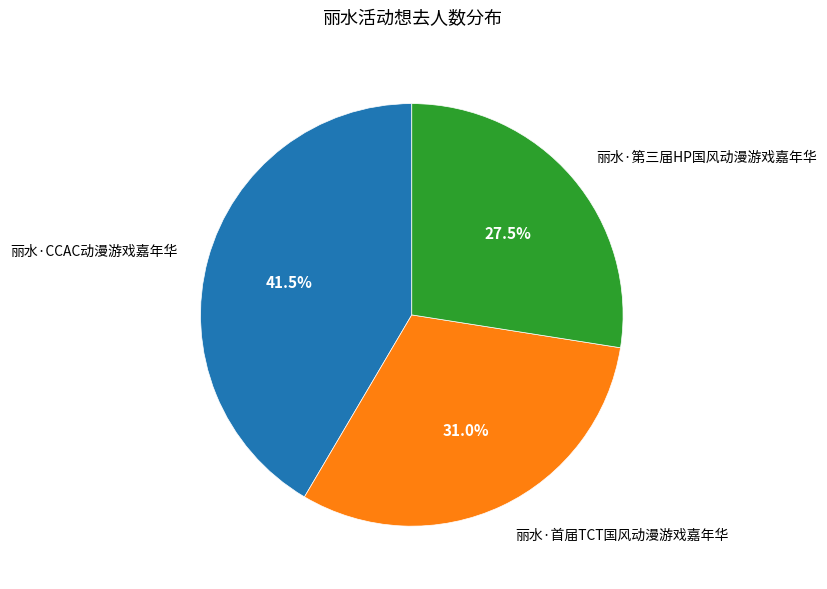

To the nearest percent, what is the combined percentage of 丽水·第三届HP国风动漫游戏嘉年华 and 丽水·首届TCT国风动漫游戏嘉年华?

58%